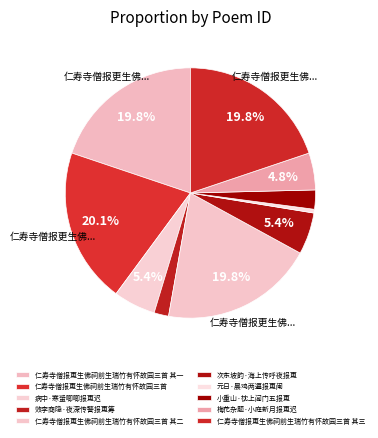

Is there a majority slice in this chart?

No